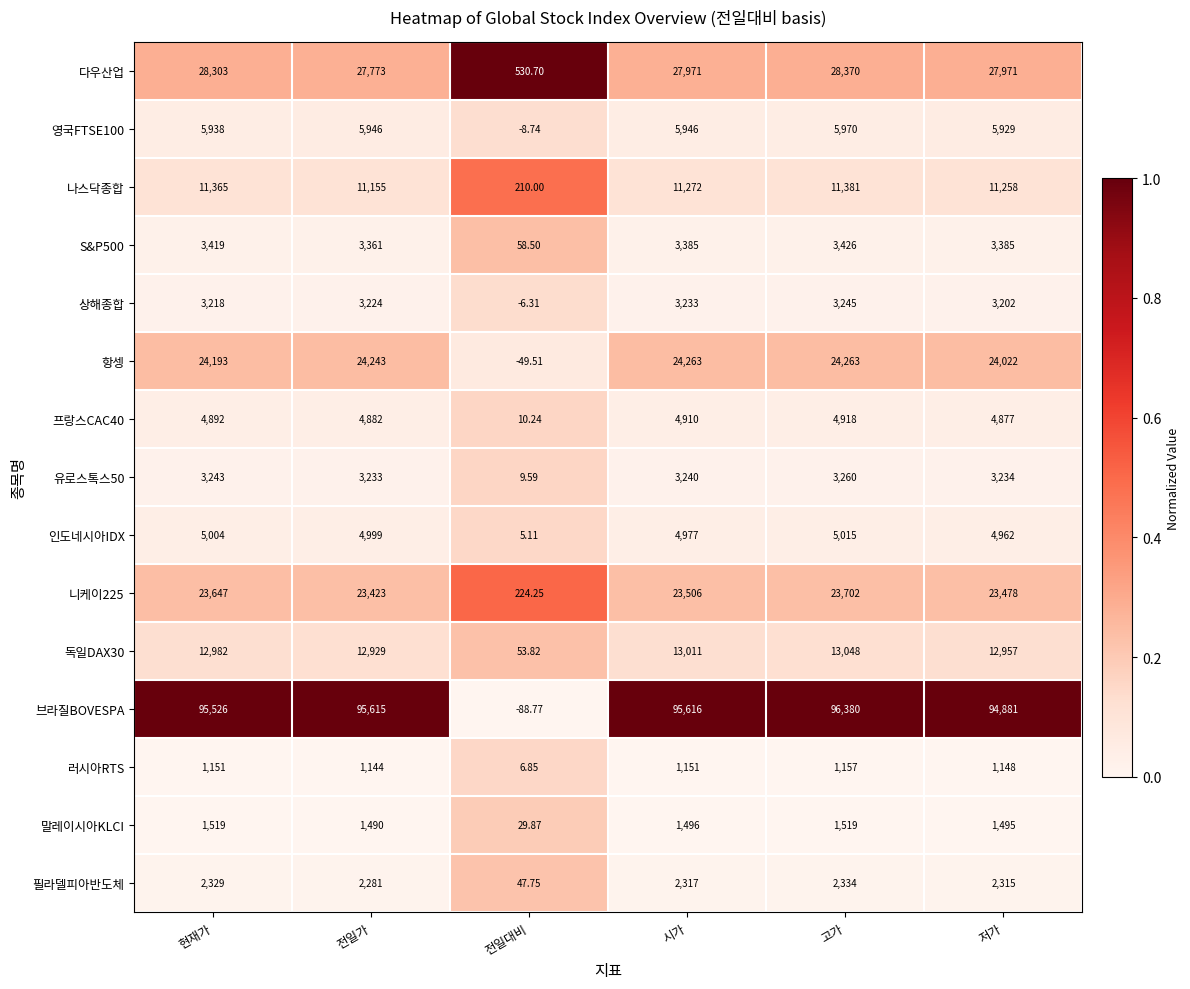

Rank the series by their maximum value, from highest to lowest.

브라질BOVESPA, 다우산업, 항셍, 니케이225, 독일DAX30, 나스닥종합, 영국FTSE100, 인도네시아IDX, 프랑스CAC40, S&P500, 유로스톡스50, 상해종합, 필라델피아반도체, 말레이시아KLCI, 러시아RTS